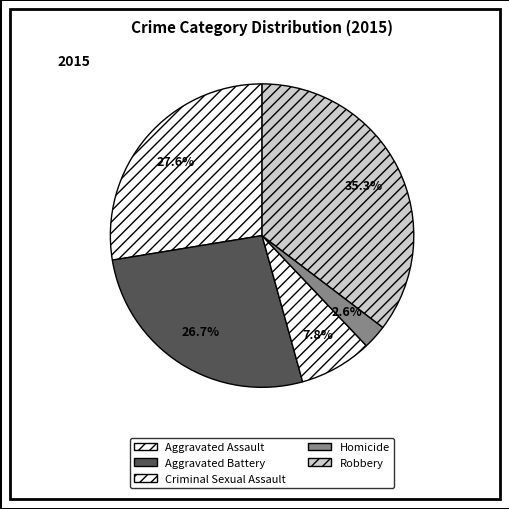

What is the ratio of the value at Homicide to the value at Robbery?

0.1